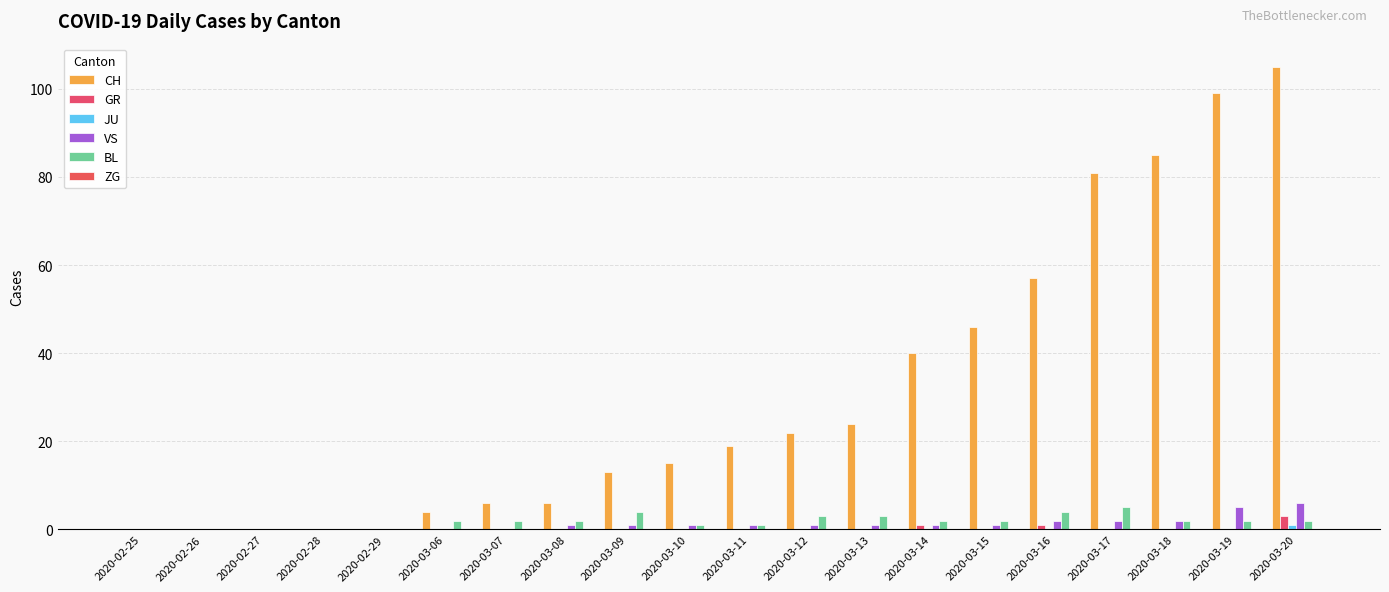

What value does the VS series have at 2020-03-08?

1